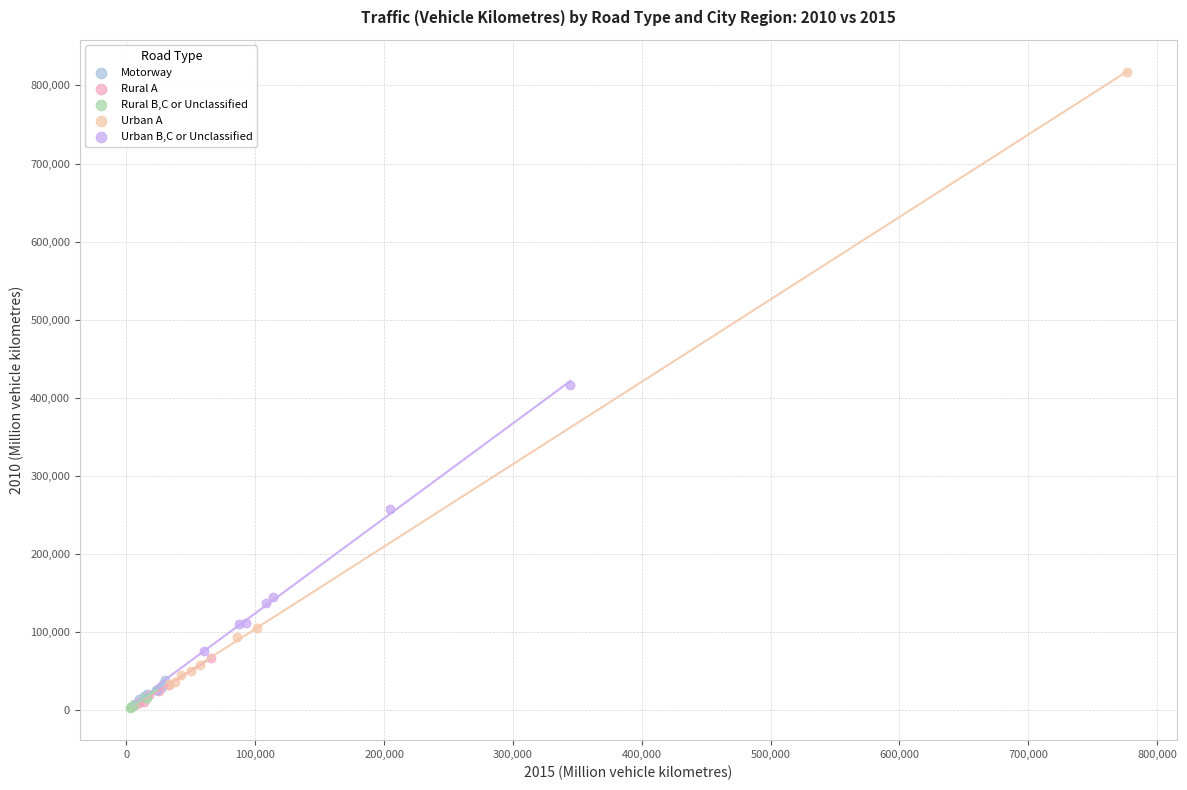

Which series contains the highest Y value?

Urban A